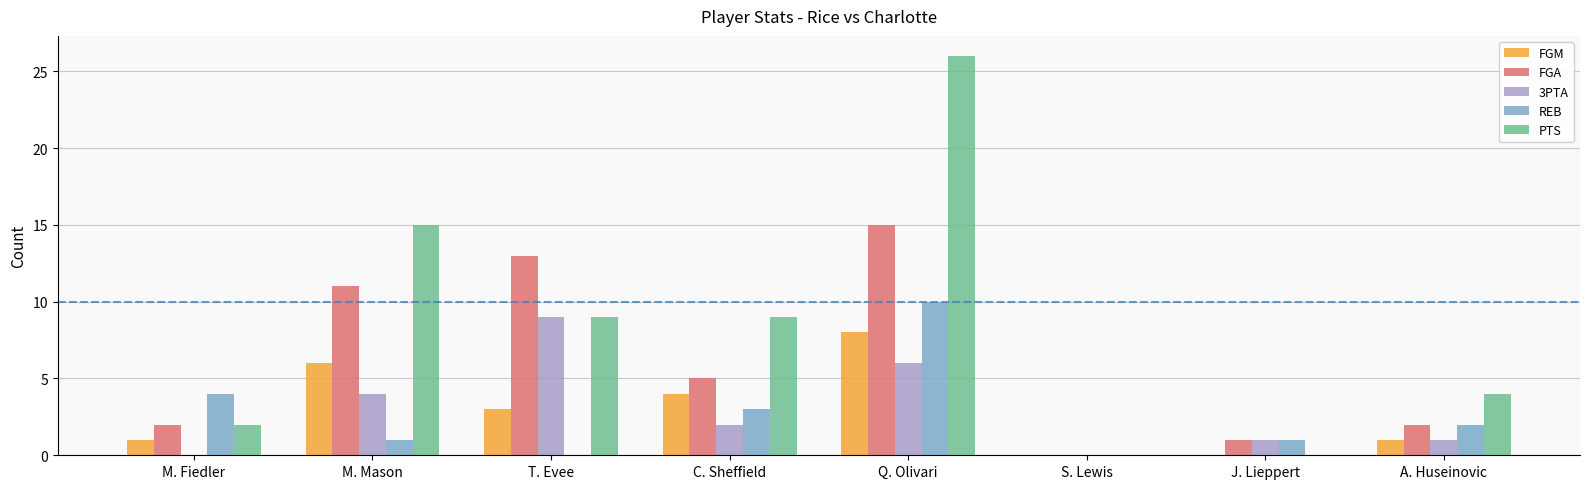

Which category has the highest value across all series?

Q. Olivari